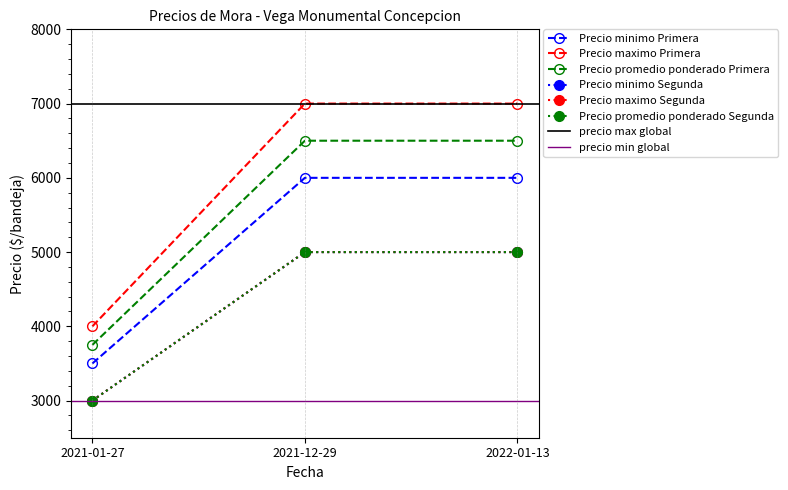

Does the chart display data point markers on the line(s)?

Yes